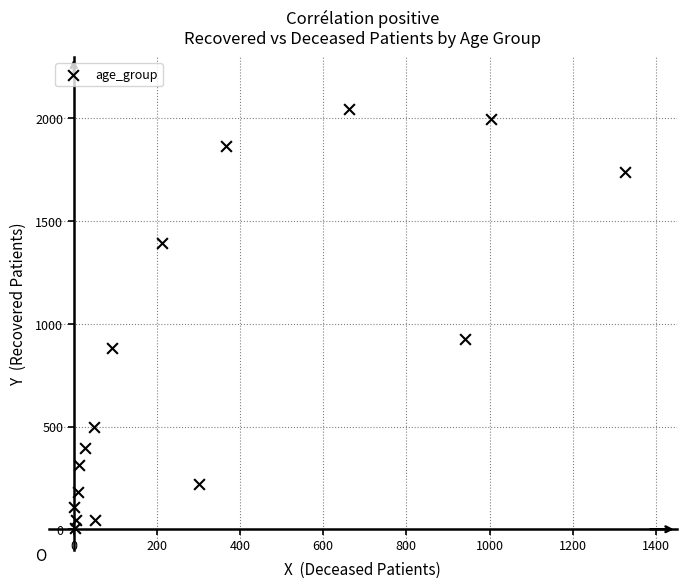

What Y value in the scatter plot is closest to 1025?

924